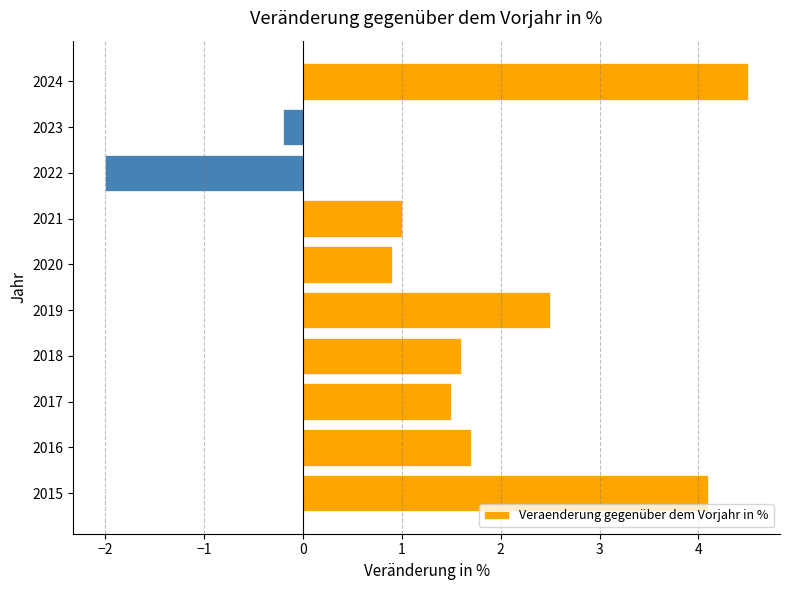

How many values are below zero?

2